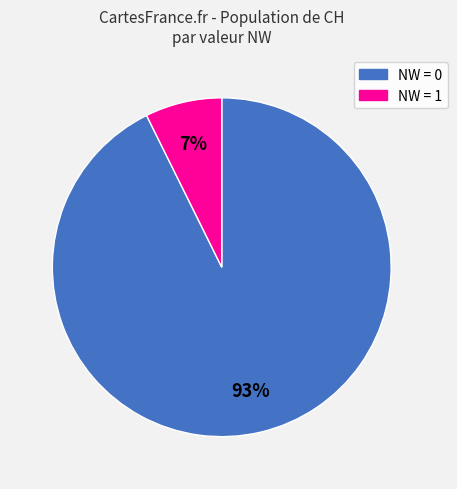

Which category has the smallest portion of the pie?

NW = 1